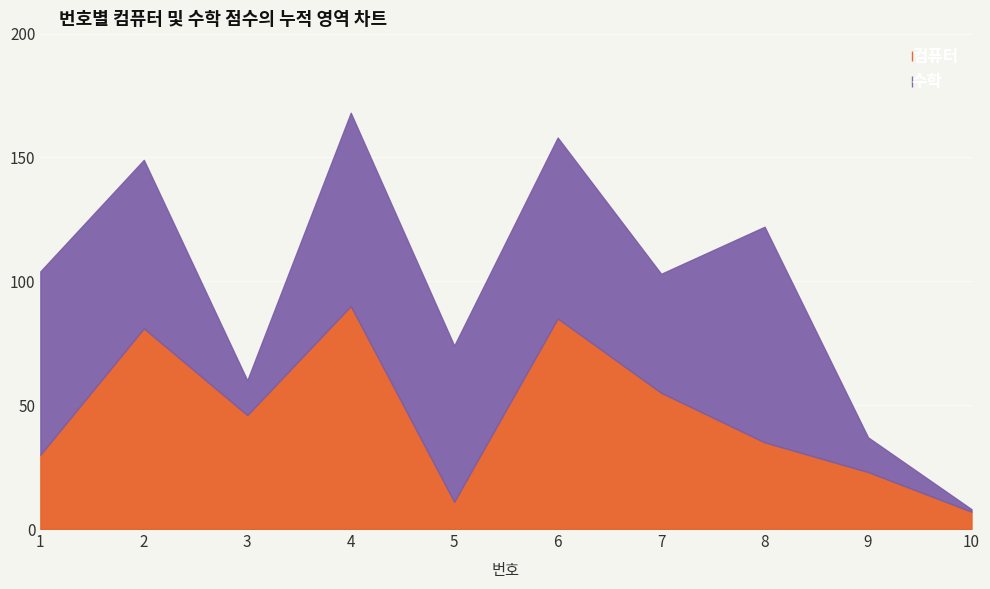

Is it true that 수학 equals 109 at 4?

False